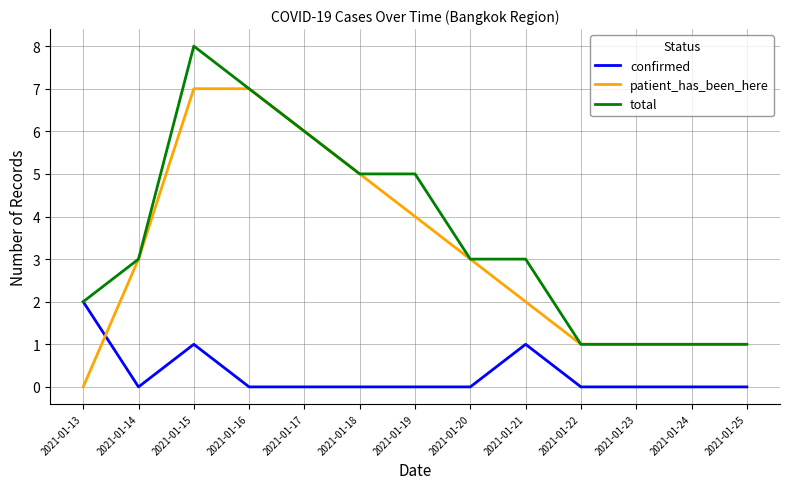

What is the difference between the total values at 2021-01-20 and 2021-01-25?

2